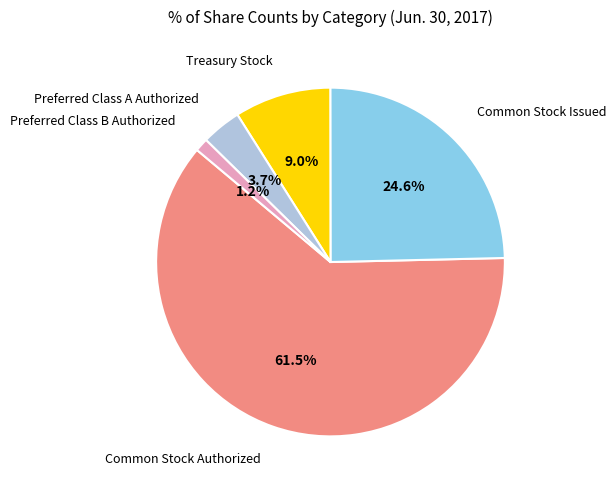

Is there a majority slice in this chart?

Yes